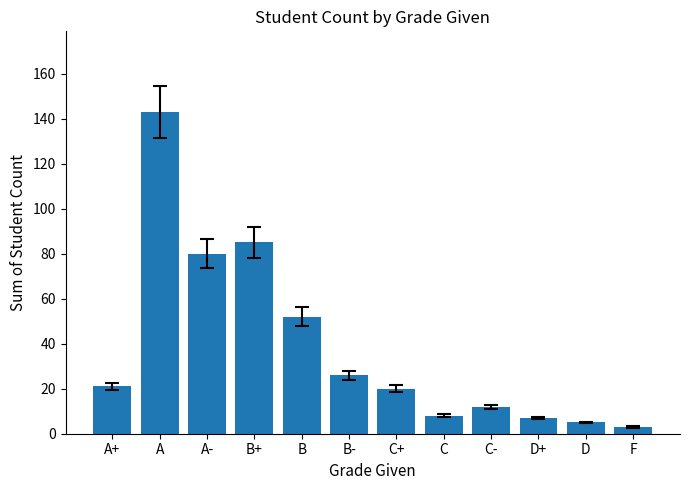

Between A+ and A, which is larger?

A